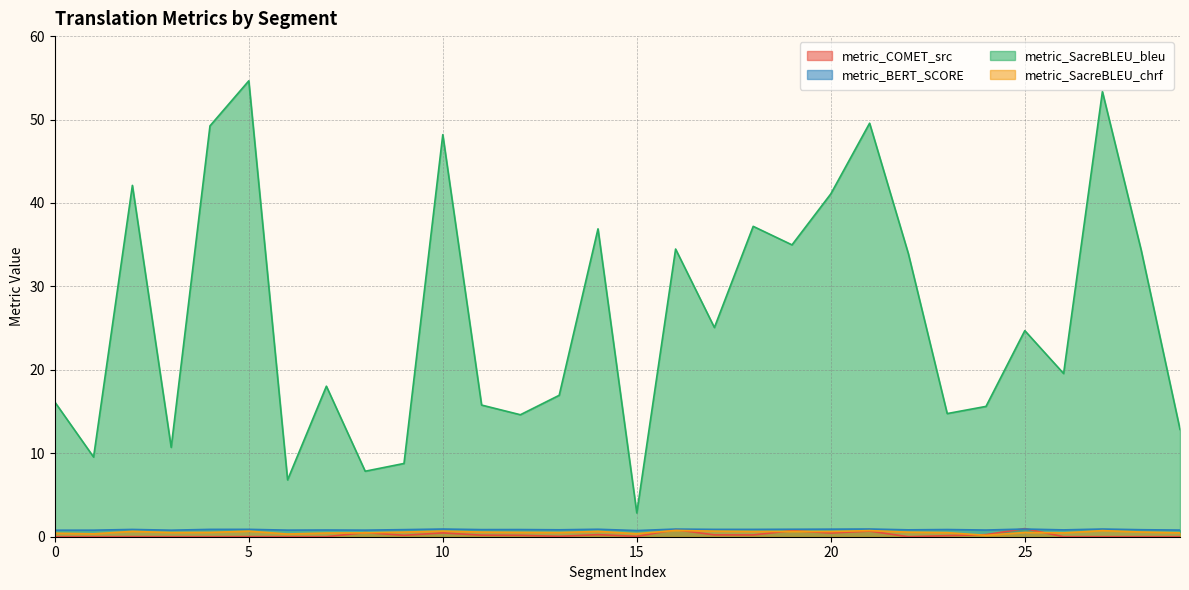

At which label does metric_SacreBLEU_chrf reach its minimum?

24